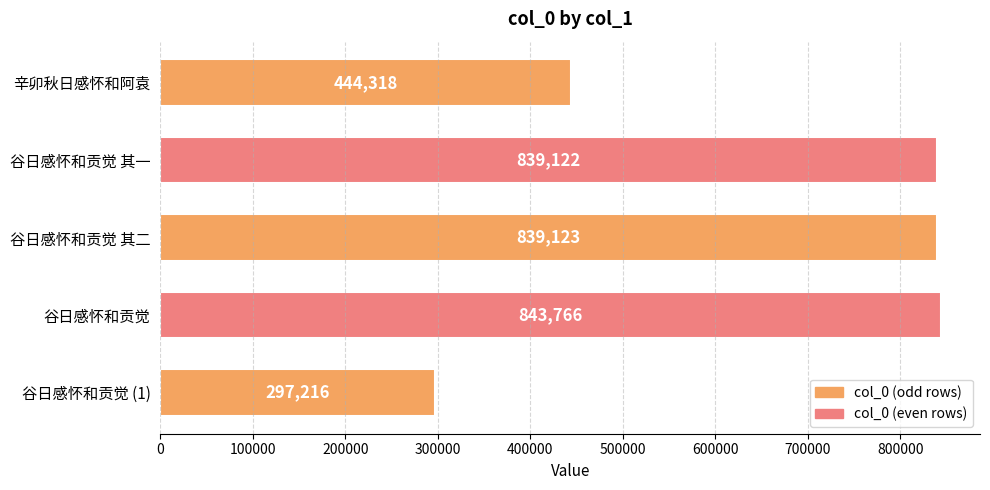

Rank the categories by value from highest to lowest.

谷日感怀和贡觉, 谷日感怀和贡觉 其二, 谷日感怀和贡觉 其一, 辛卯秋日感怀和阿袁, 谷日感怀和贡觉 (1)